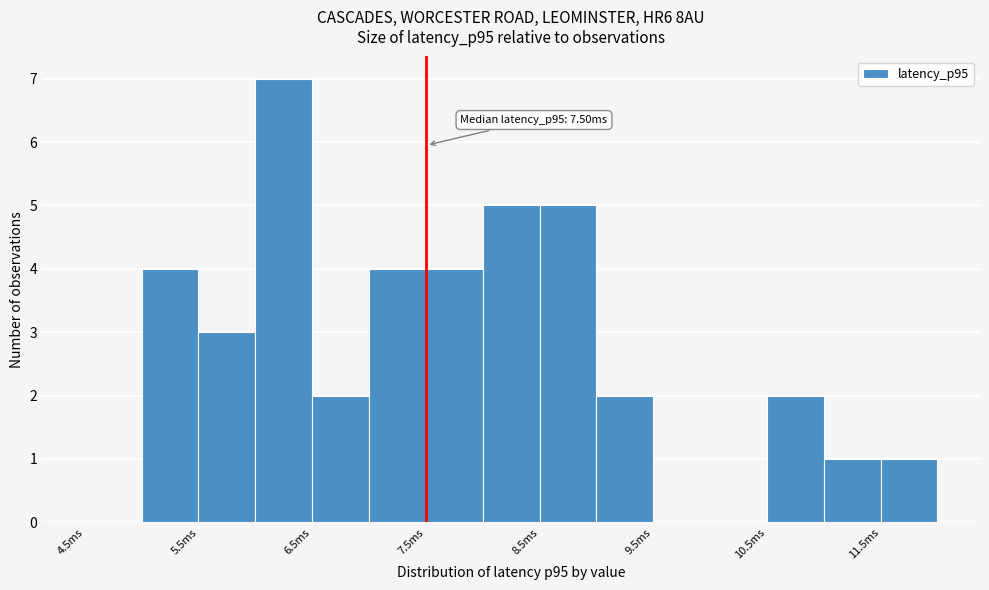

Over which range of the x-axis is the bar tallest?

6.0 to 6.5